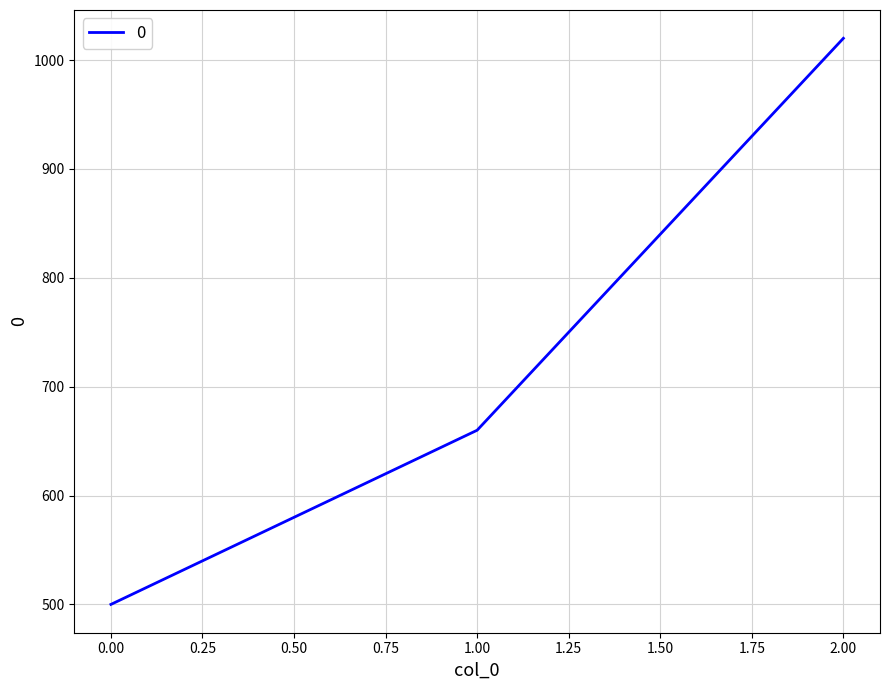

Between 0.00 and 1.00, which is larger?

1.00